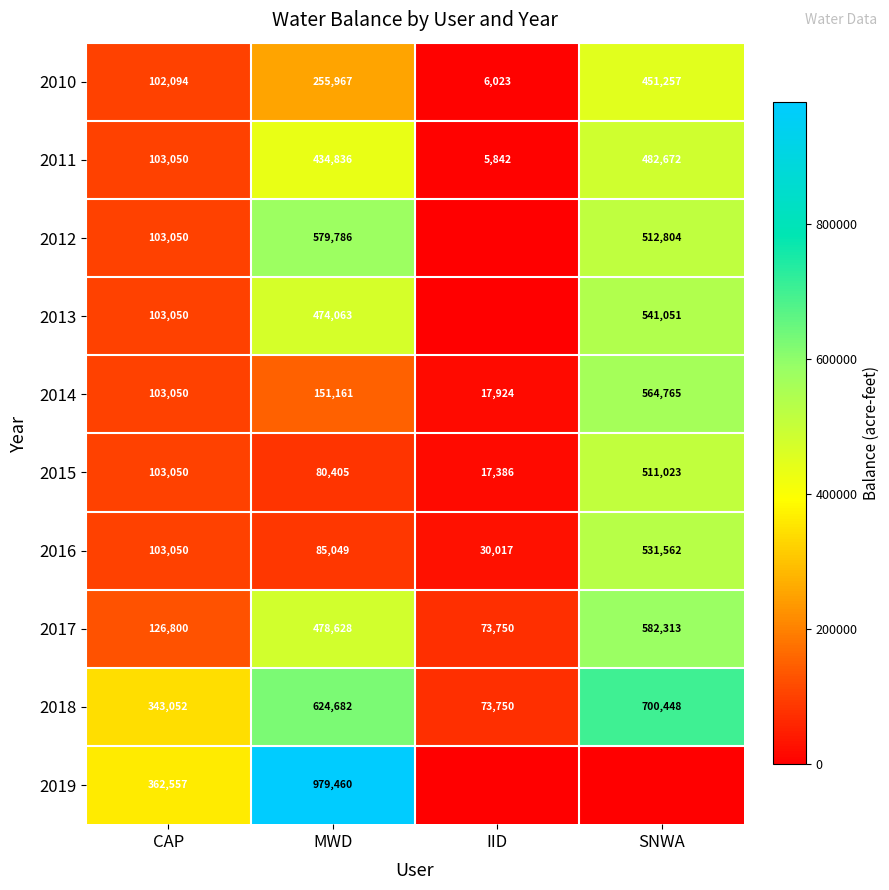

What is the average value of the 2011 series?

256600